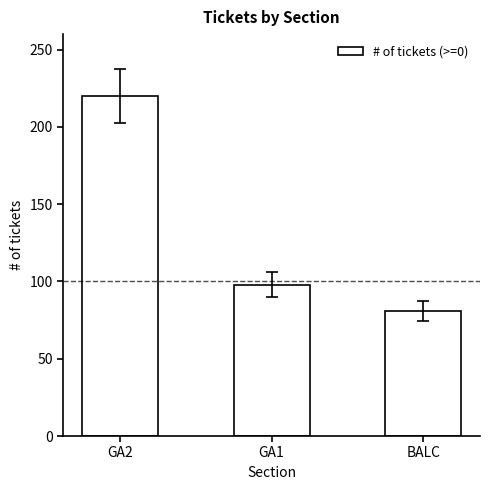

List the labels in order of value, smallest first.

BALC, GA1, GA2